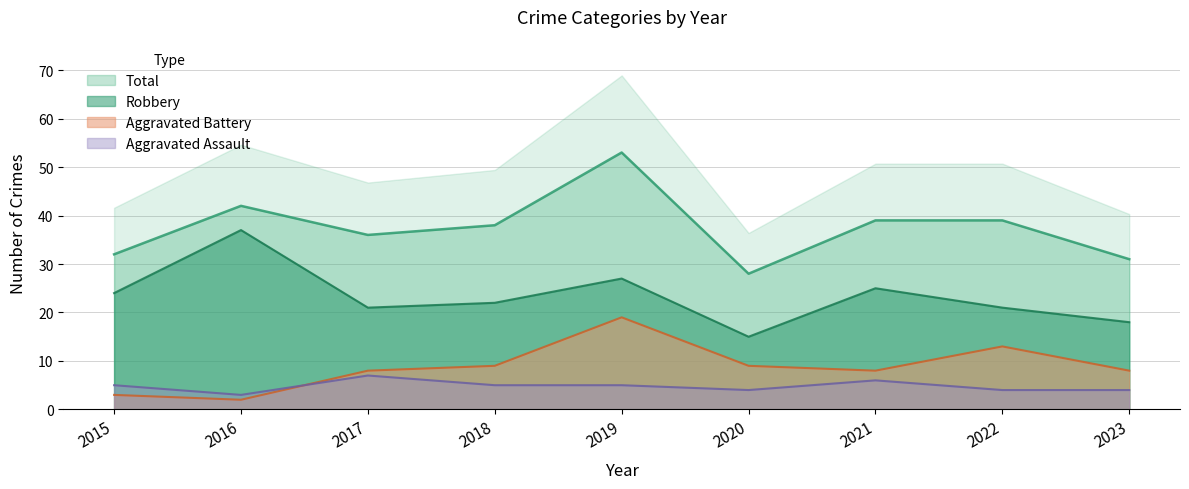

At which label does Aggravated Battery reach its peak?

2019